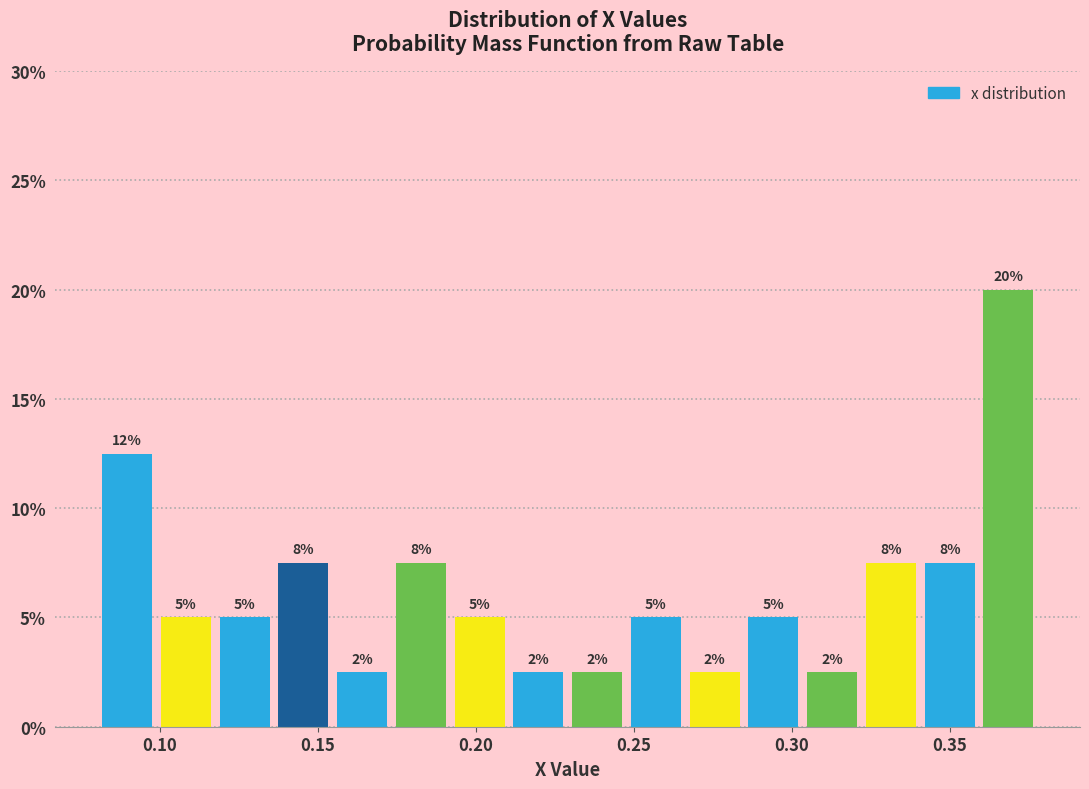

Read against the x-axis, roughly where is the centre of the tallest bar?

0.370